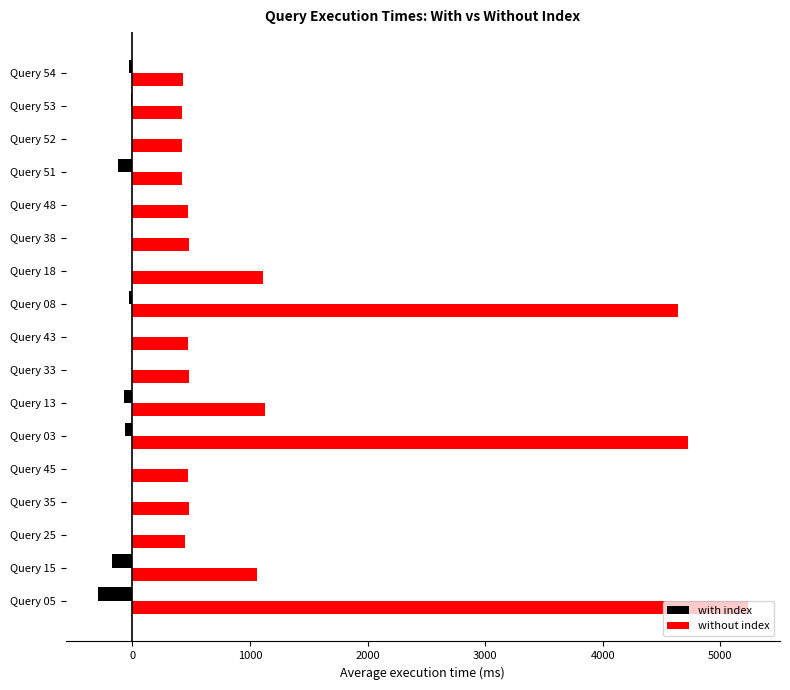

The value of without index at Query 51 is 126.2. True or false?

False